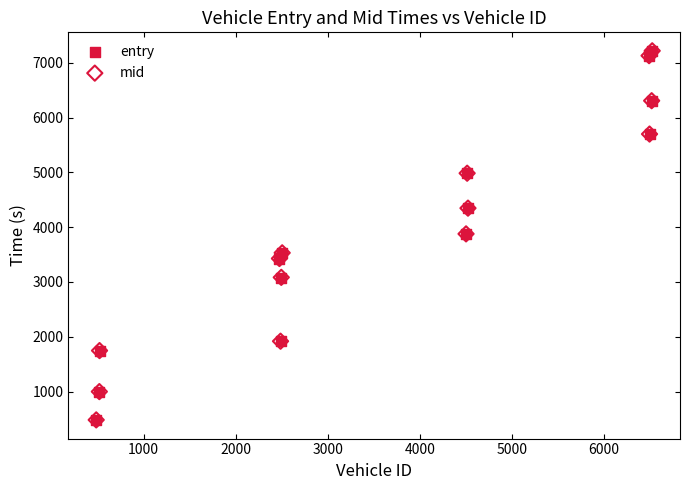

What are all the series names shown in the legend?

entry, mid